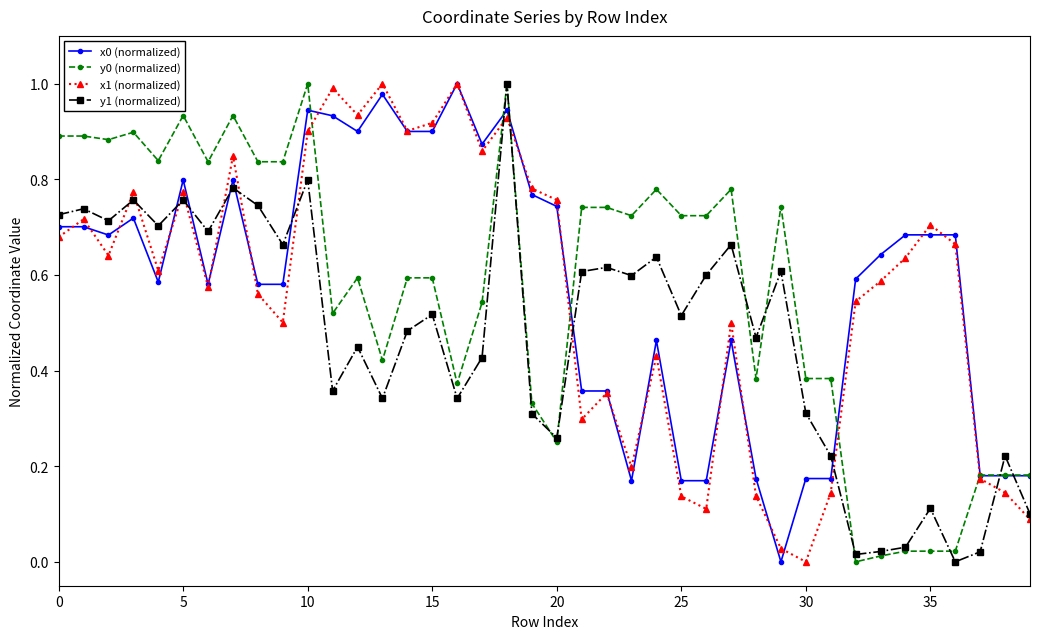

True or false: x1 (normalized) has more than 2 interior local peaks.

True